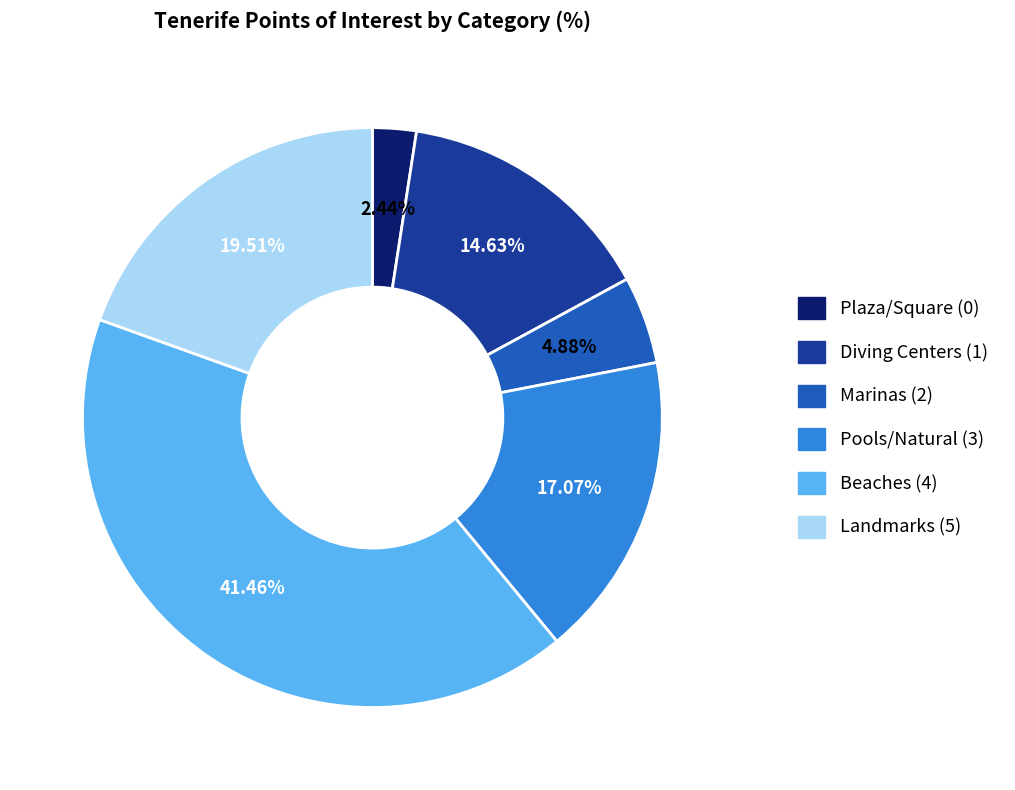

How many segments does this pie chart have?

6